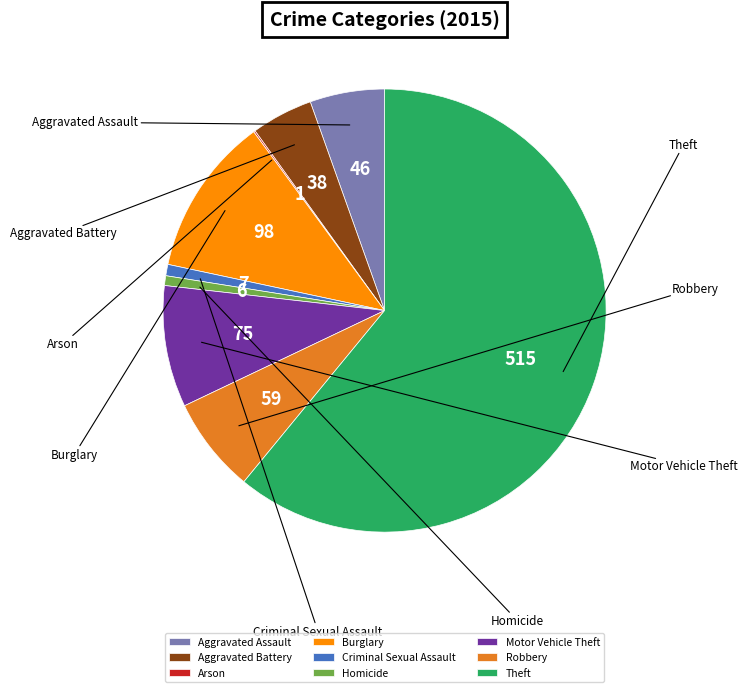

Between Aggravated Battery and Motor Vehicle Theft, which is larger?

Motor Vehicle Theft